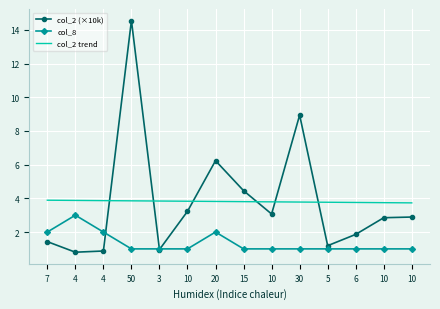

What are all the series names shown in the legend?

col_2 (×10k), col_8, col_2 trend